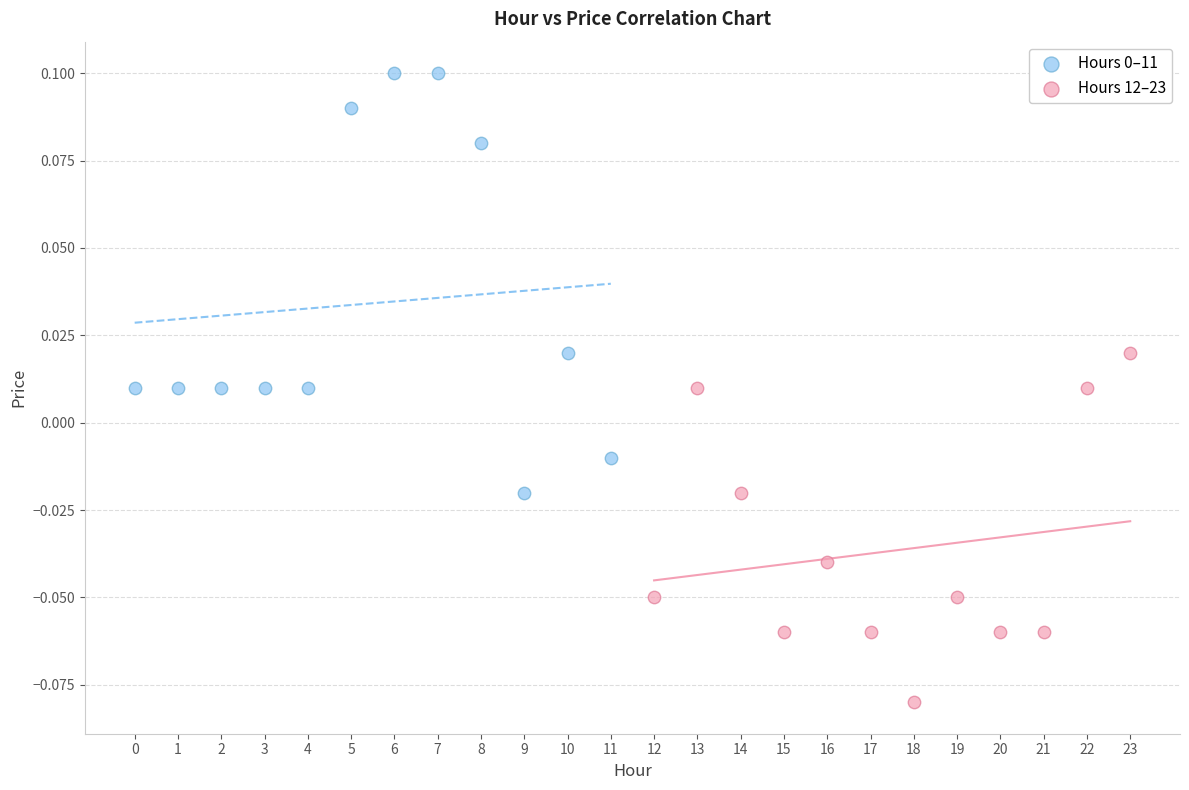

Which series reaches the minimum Y coordinate?

Hours 12–23